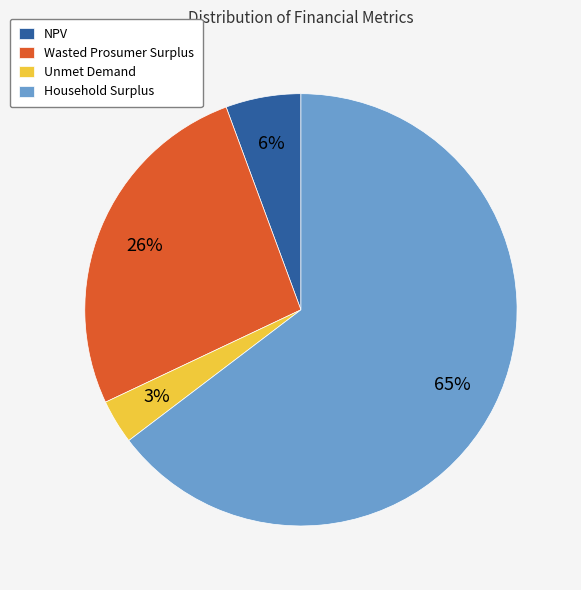

Which has a higher value, Unmet Demand or Wasted Prosumer Surplus?

Wasted Prosumer Surplus